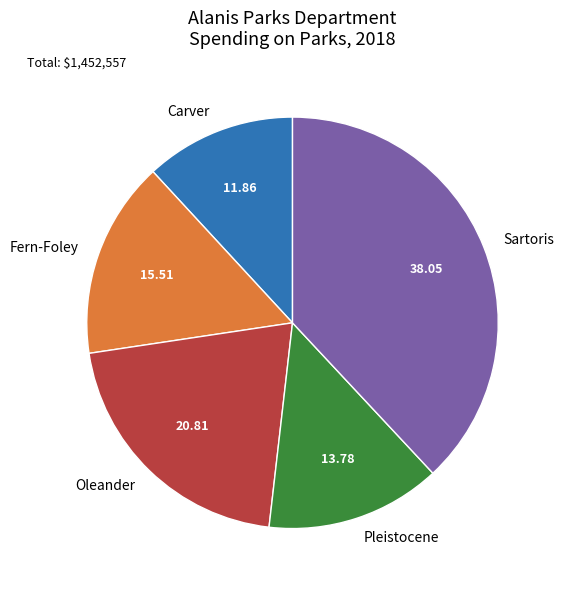

Count the number of slices in the pie.

5